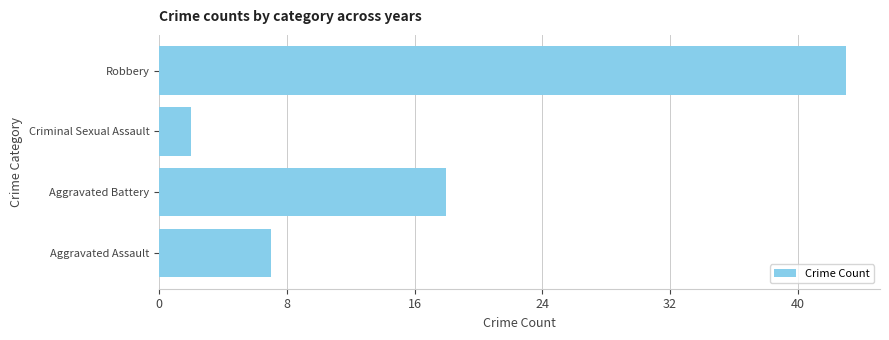

Which category has the lowest value across all series?

Criminal Sexual Assault